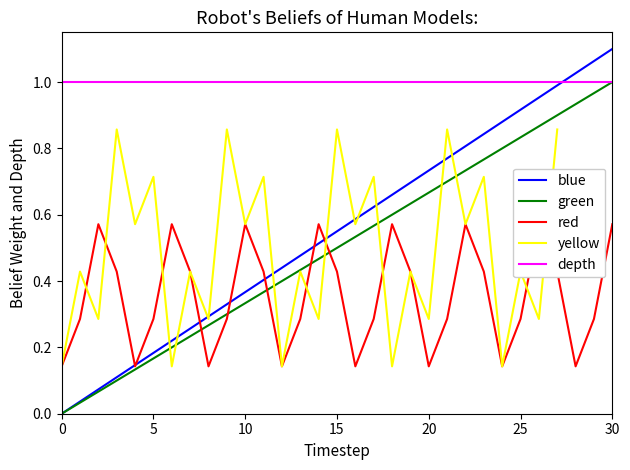

How many distinct data groups are displayed?

5